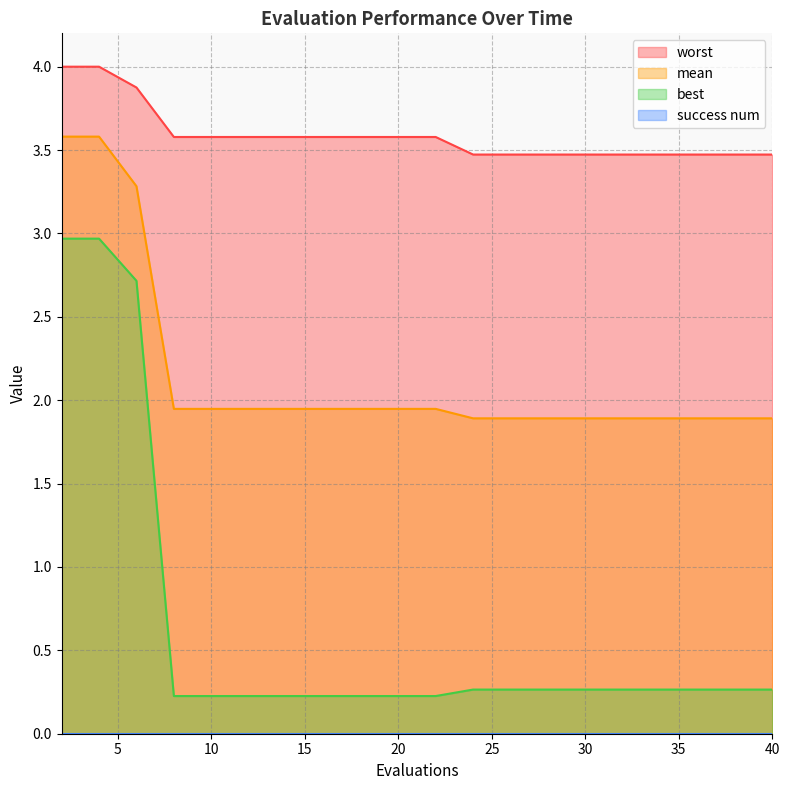

List the series in order of their peak value, lowest first.

best, mean, worst